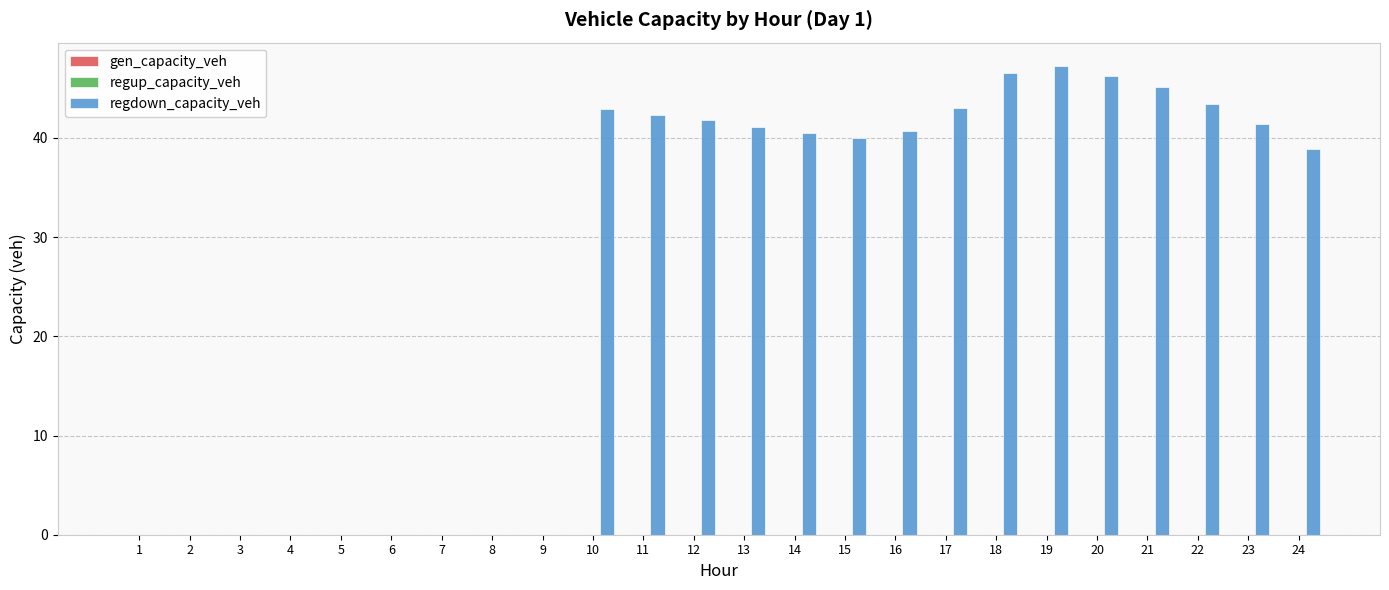

What is the sum of all values?

641.2